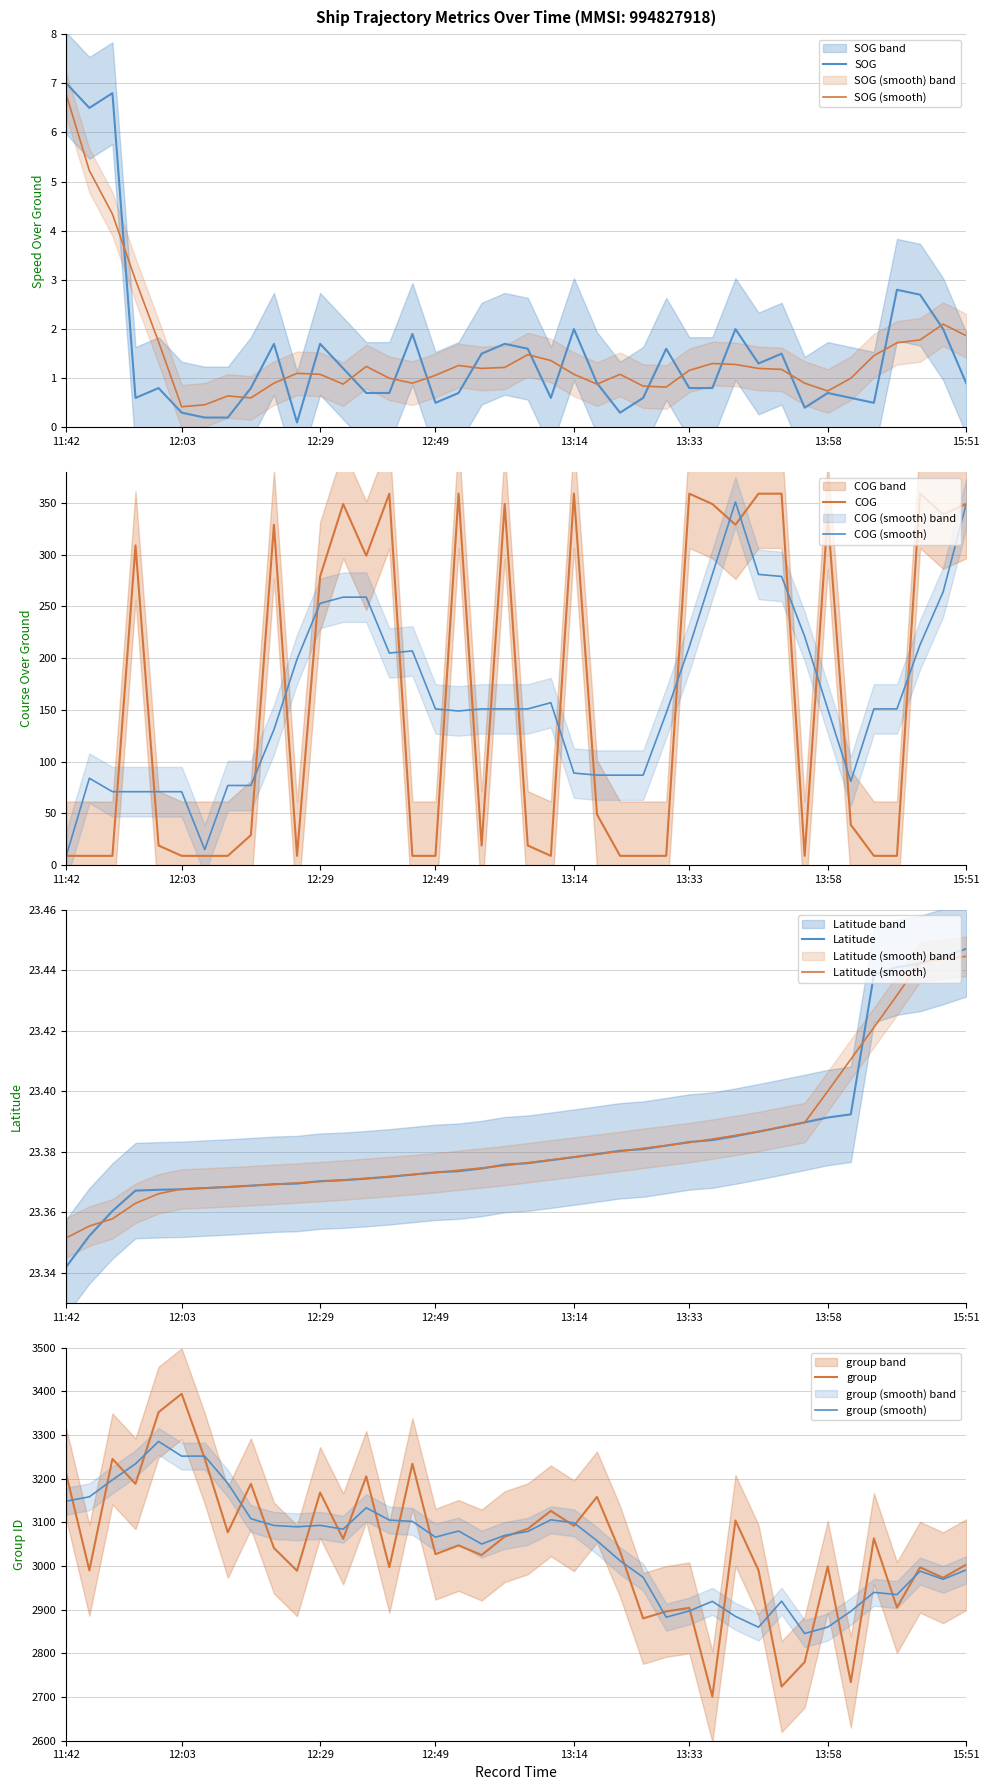

The COG series shows 169.0 at 28. True or false?

False